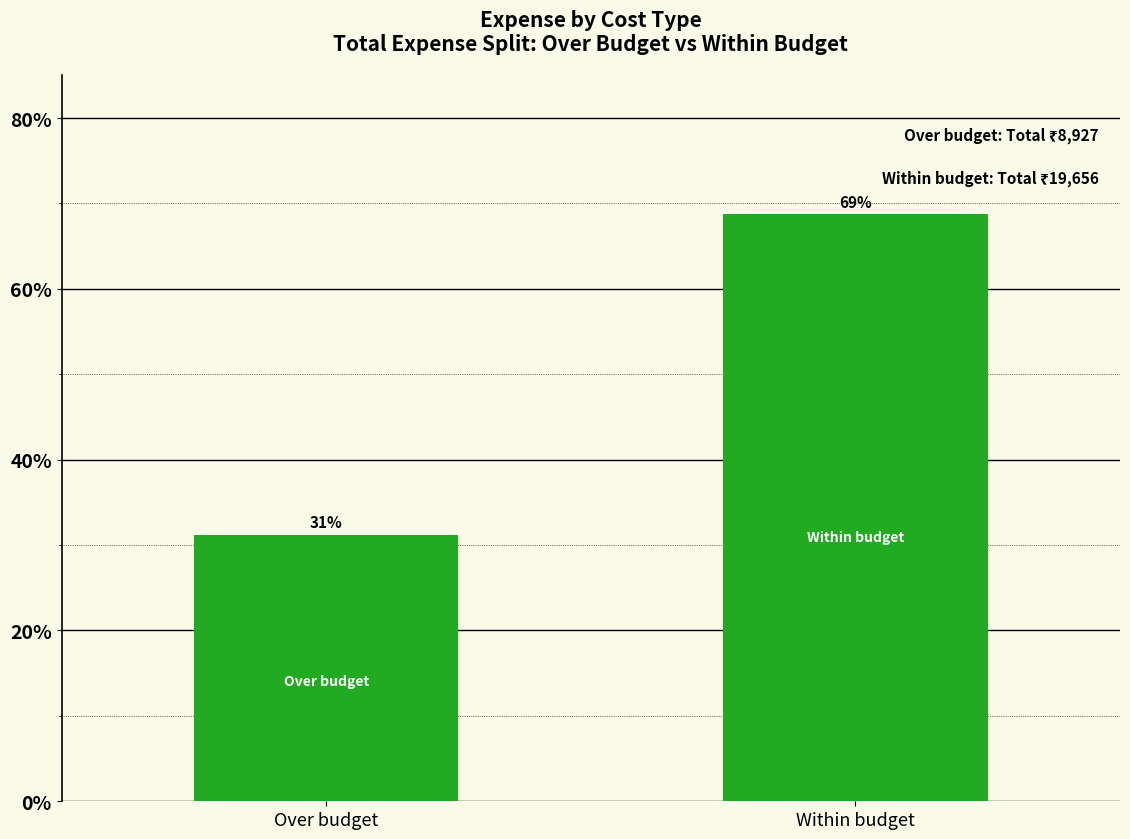

Rank the categories by value from lowest to highest.

Over budget, Within budget